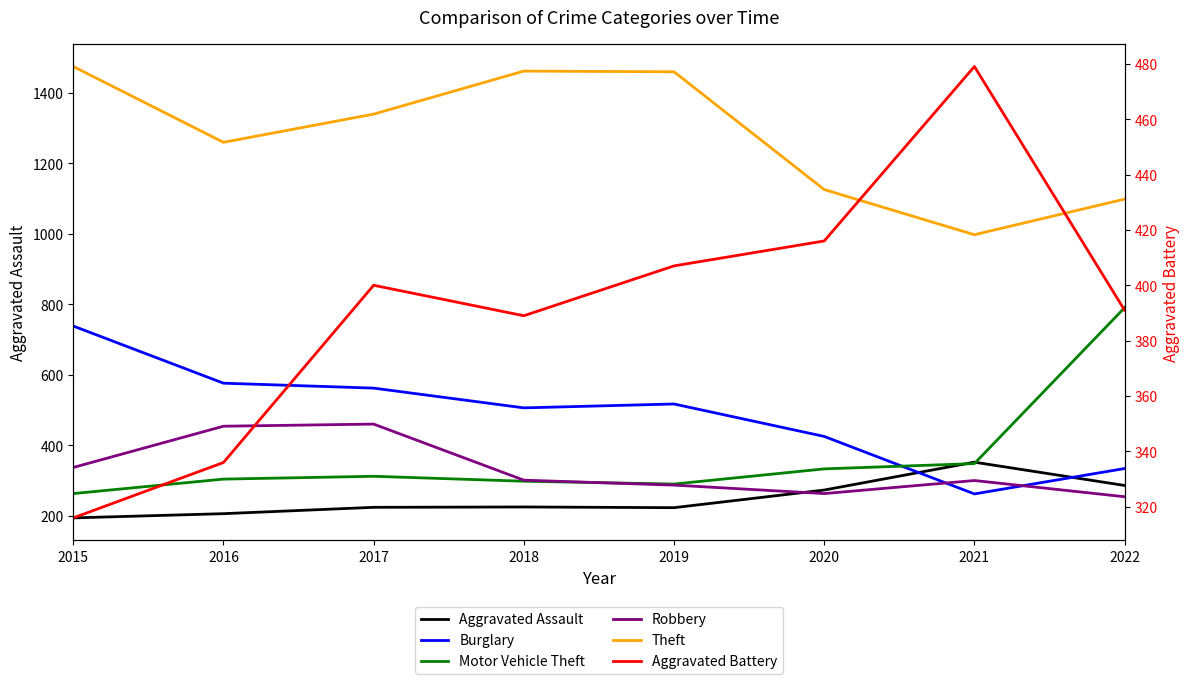

What value does the Aggravated Battery series have at 2015?

316